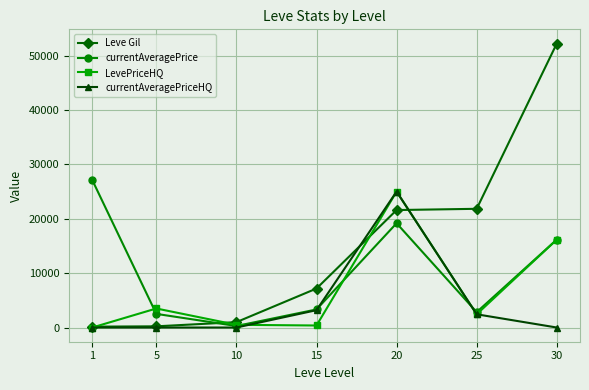

What are all the series names shown in the legend?

Leve Gil, currentAveragePrice, LevePriceHQ, currentAveragePriceHQ